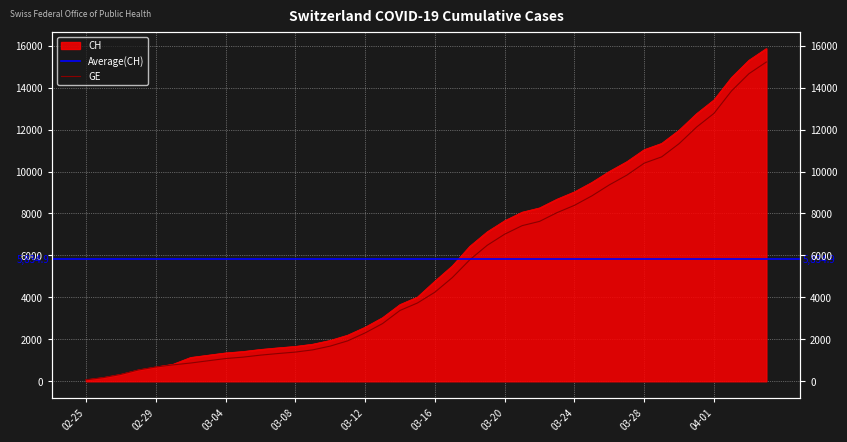

List the labels in order of CH value, smallest first.

2020-02-25, 2020-02-26, 2020-02-27, 2020-02-28, 2020-02-29, 2020-03-01, 2020-03-02, 2020-03-03, 2020-03-04, 2020-03-05, 2020-03-06, 2020-03-07, 2020-03-08, 2020-03-09, 2020-03-10, 2020-03-11, 2020-03-12, 2020-03-13, 2020-03-14, 2020-03-15, 2020-03-16, 2020-03-17, 2020-03-18, 2020-03-19, 2020-03-20, 2020-03-21, 2020-03-22, 2020-03-23, 2020-03-24, 2020-03-25, 2020-03-26, 2020-03-27, 2020-03-28, 2020-03-29, 2020-03-30, 2020-03-31, 2020-04-01, 2020-04-02, 2020-04-03, 2020-04-04